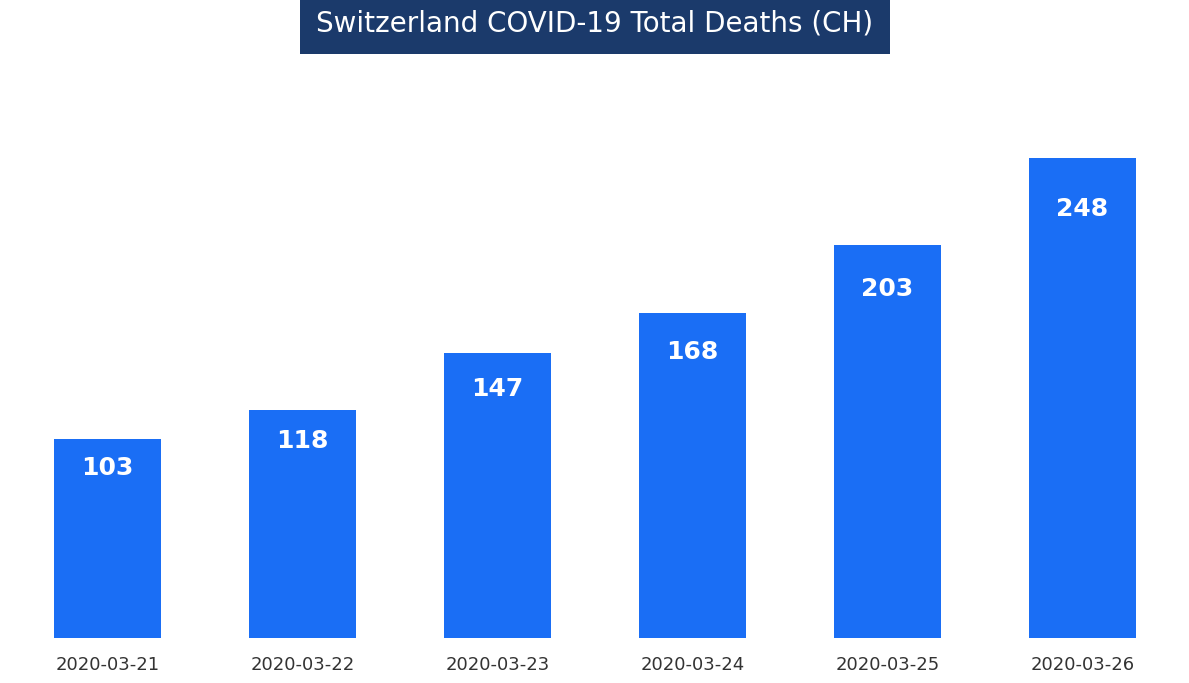

How many values are between 118 and 203?

4